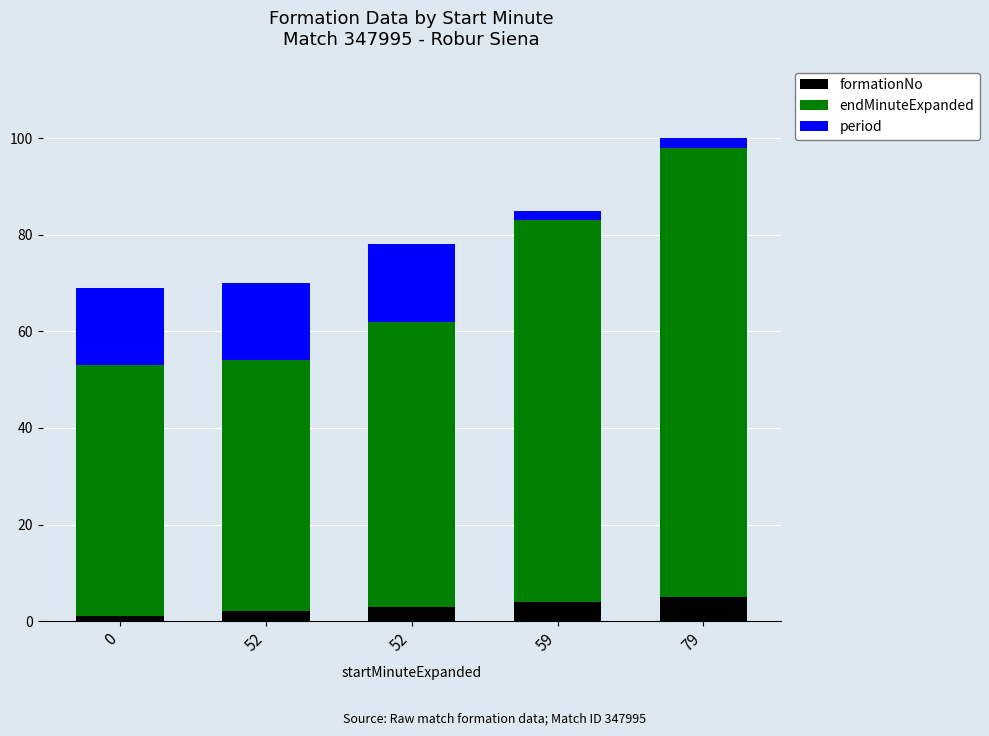

What is the difference between the maximum and second lowest values in the endMinuteExpanded series?

41